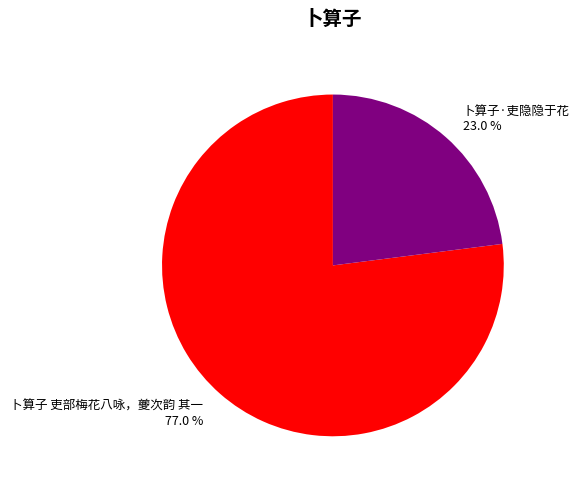

What is the ratio of the value at 卜算子·吏隐隐于花 to the value at 卜算子 吏部梅花八咏，夔次韵 其一?

0.3